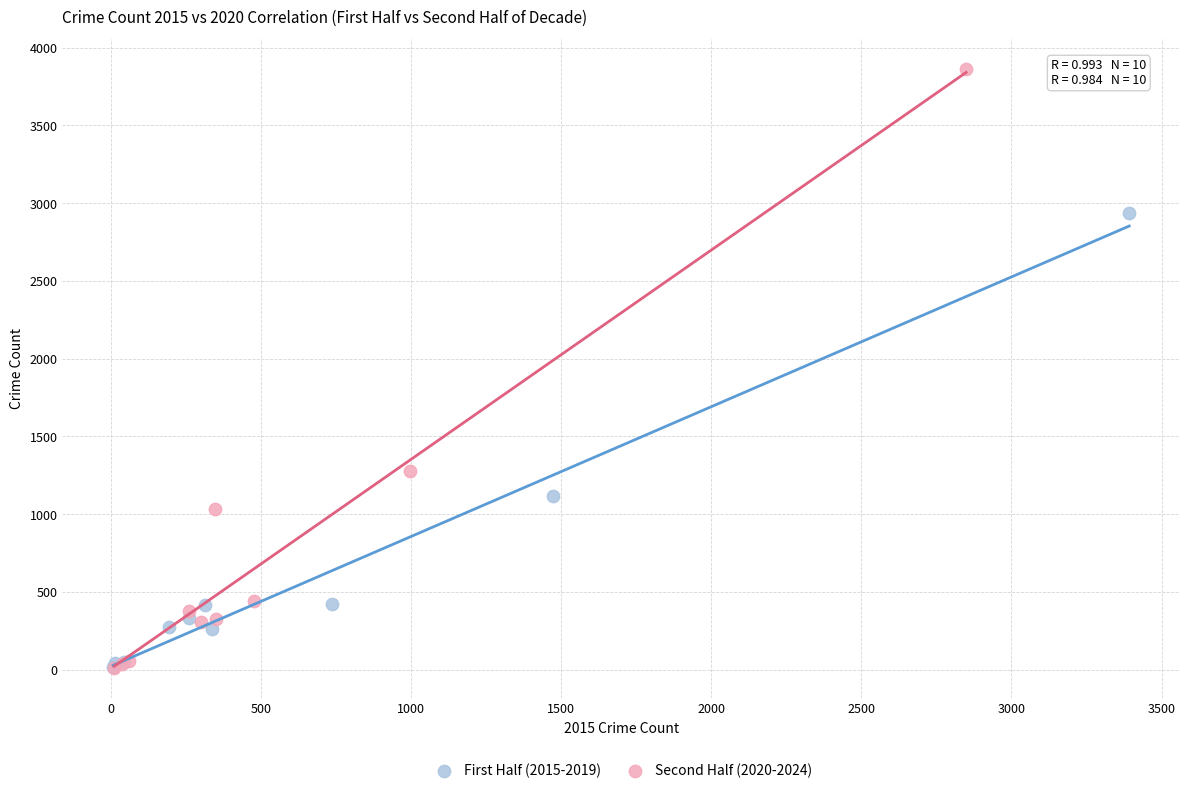

Which series has the widest spread of Y values?

Second Half (2020-2024)